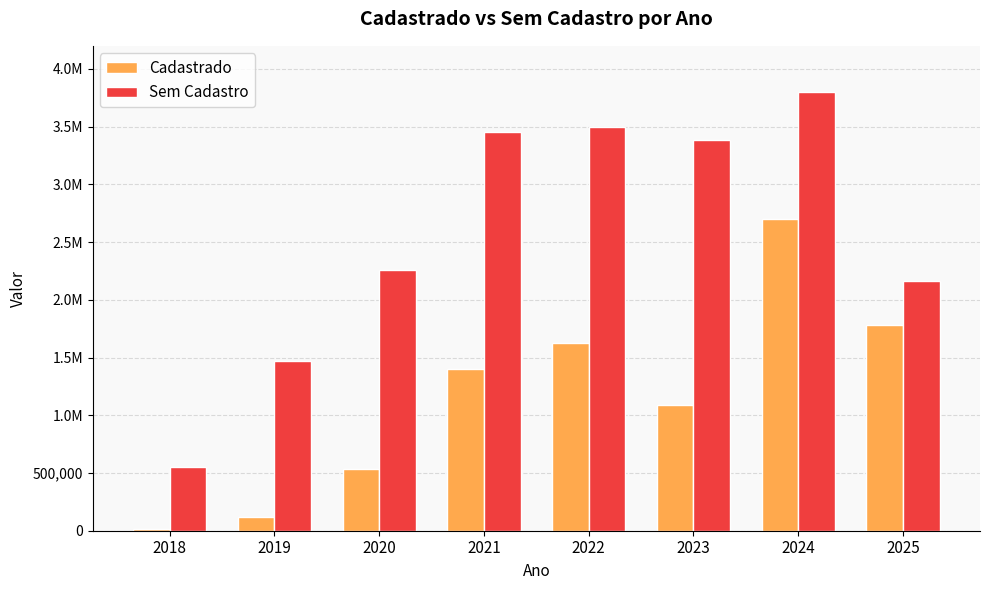

What are all the series names shown in the legend?

Cadastrado, Sem Cadastro